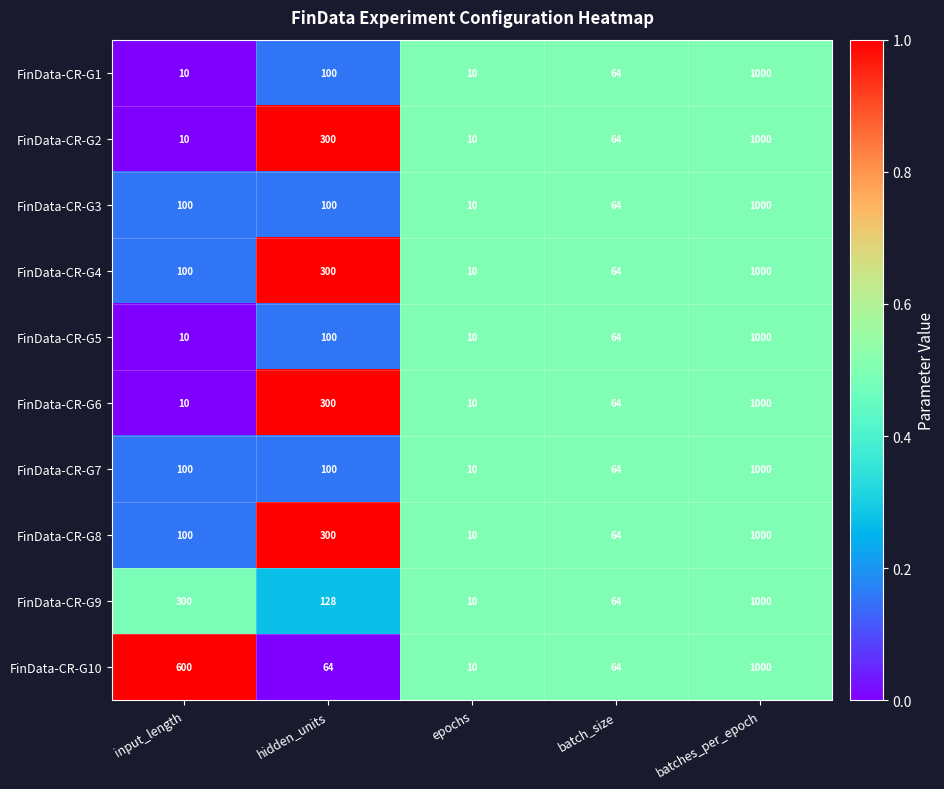

What is the approximate value of FinData-CR-G3 at input_length, to the nearest 100?

100